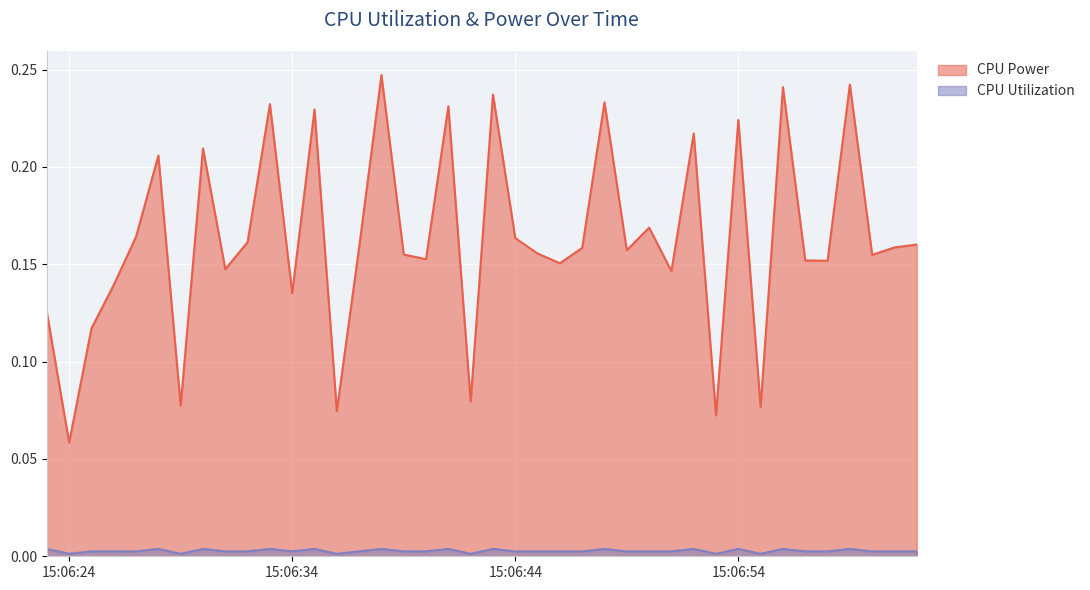

The value of CPU Utilization at 2025-03-25 15:06:39 is 0.0. True or false?

False